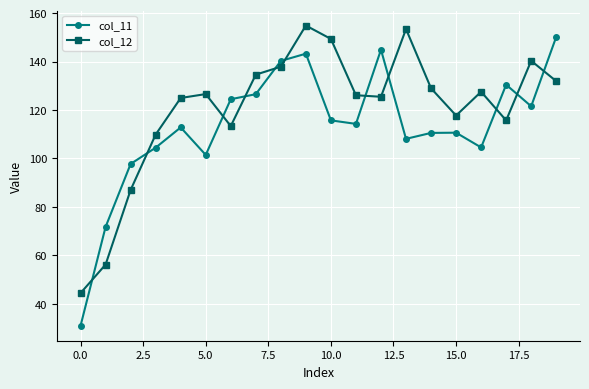

What is the maximum value for col_12?

154.9